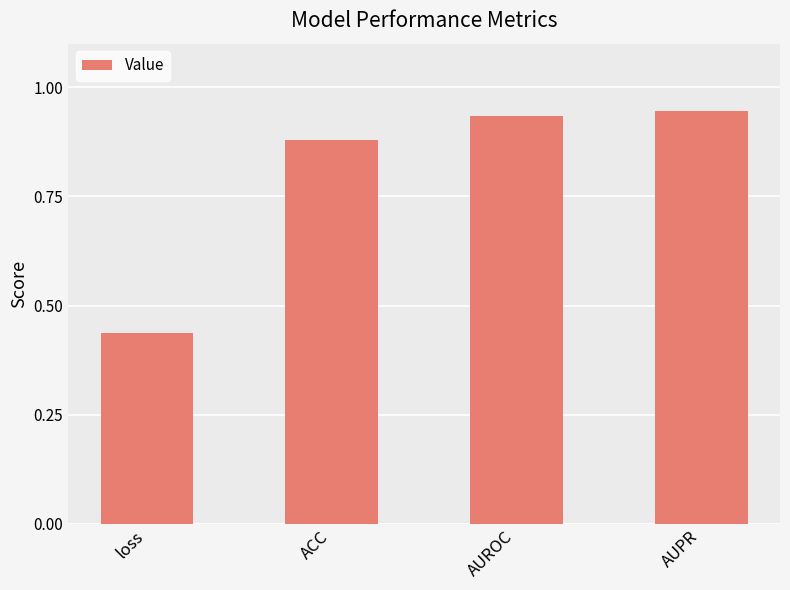

Which has a higher value, ACC or loss?

ACC